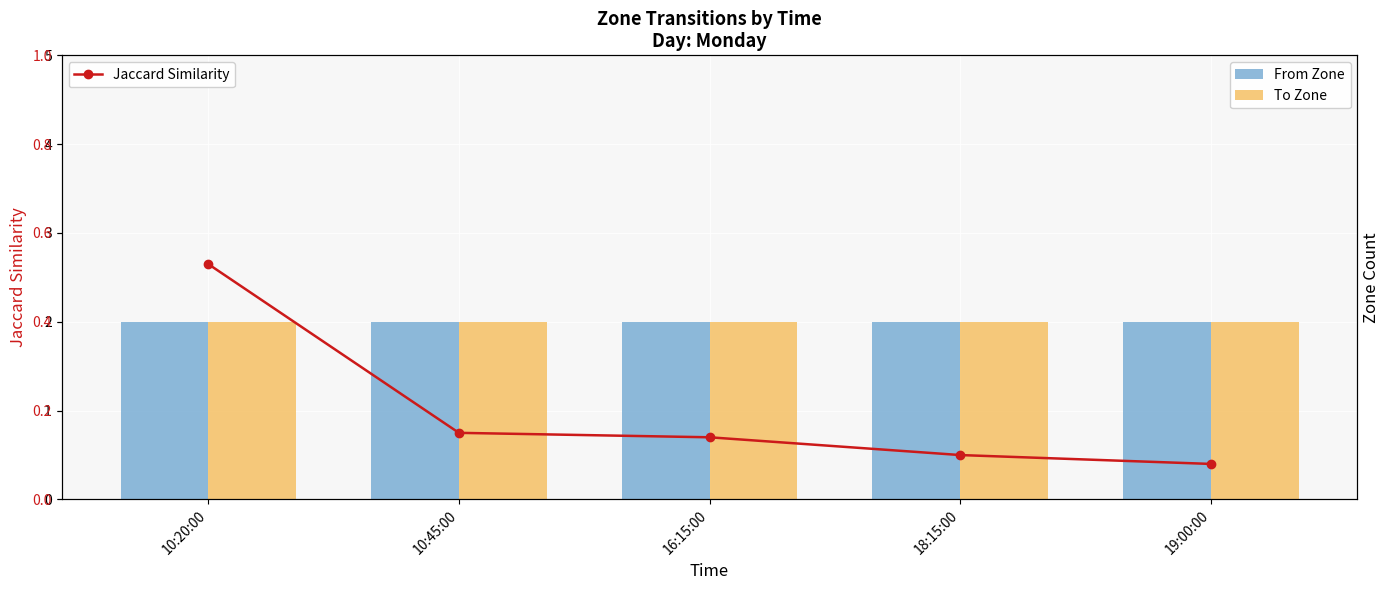

How many data points does each series have?

5